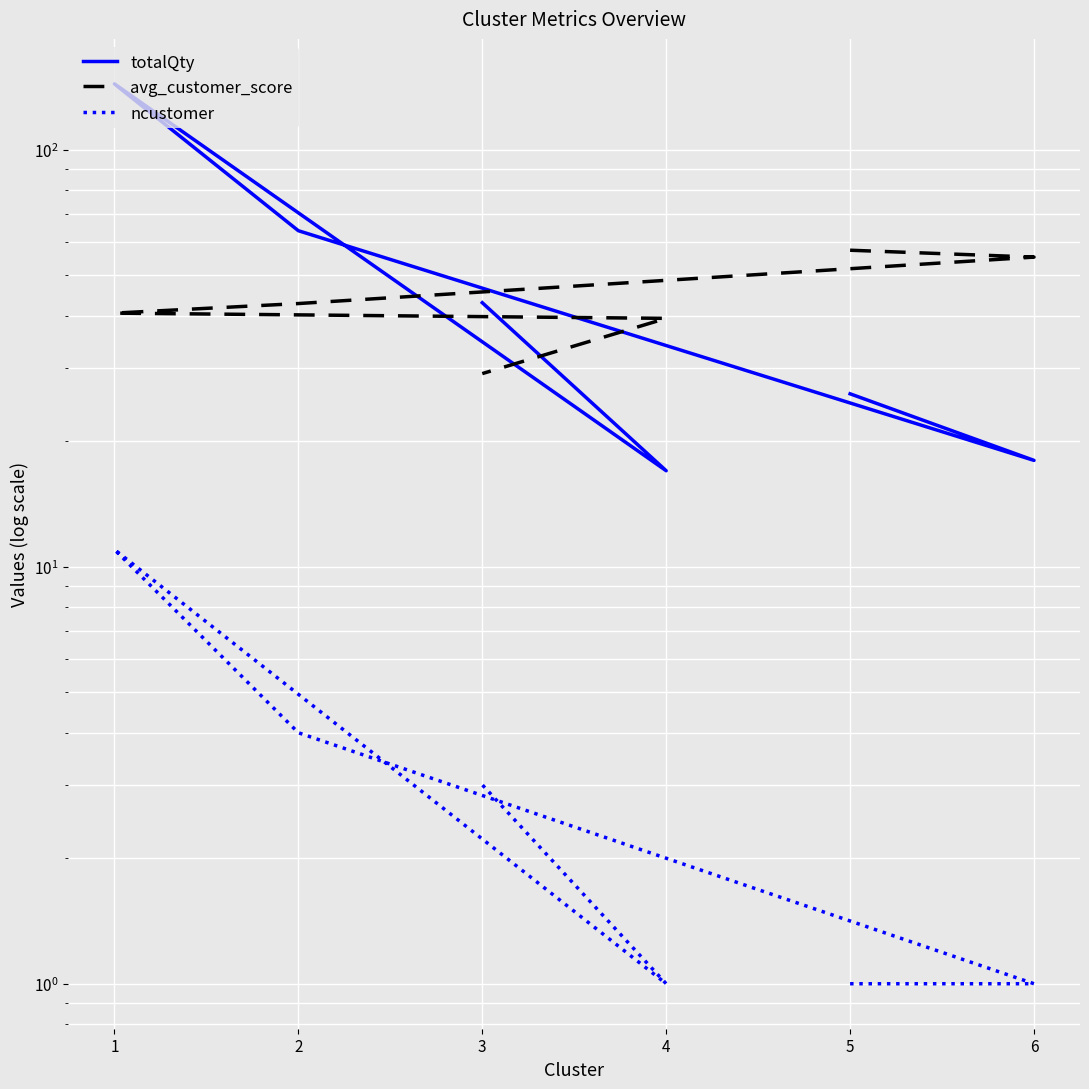

The totalQty series shows 32.3 at 6. True or false?

False